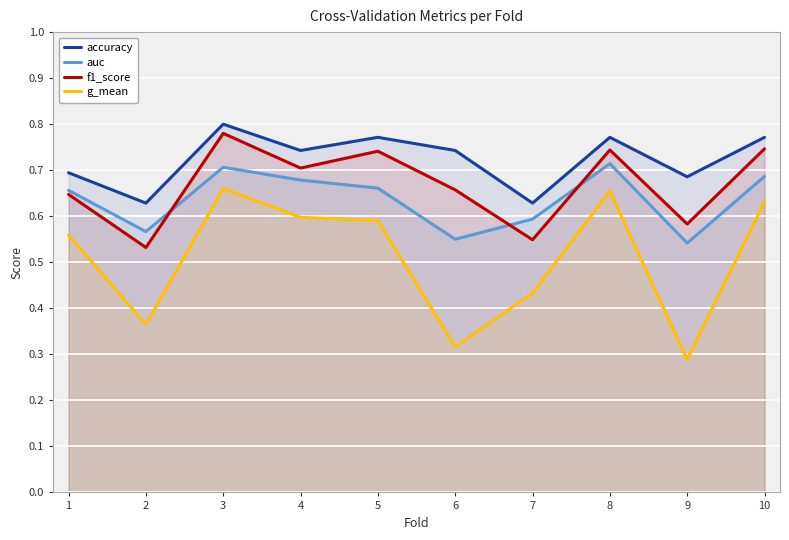

Reading left to right, what are all the values shown in this chart?

accuracy: 1=0.7	2=0.6	3=0.8	4=0.7	5=0.8	6=0.7	7=0.6	8=0.8	9=0.7	10=0.8
auc: 1=0.7	2=0.6	3=0.7	4=0.7	5=0.7	6=0.6	7=0.6	8=0.7	9=0.5	10=0.7
f1_score: 1=0.6	2=0.5	3=0.8	4=0.7	5=0.7	6=0.7	7=0.5	8=0.7	9=0.6	10=0.7
g_mean: 1=0.6	2=0.4	3=0.7	4=0.6	5=0.6	6=0.3	7=0.4	8=0.7	9=0.3	10=0.6